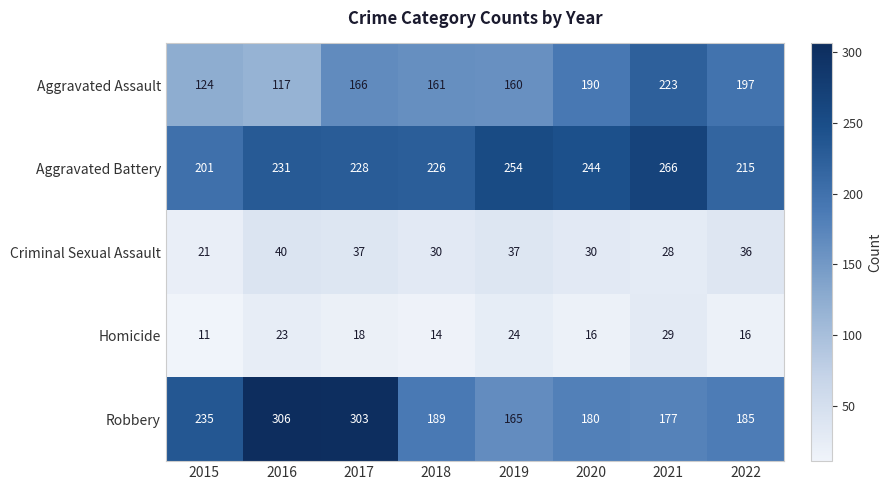

What is the average value of the Homicide series?

19